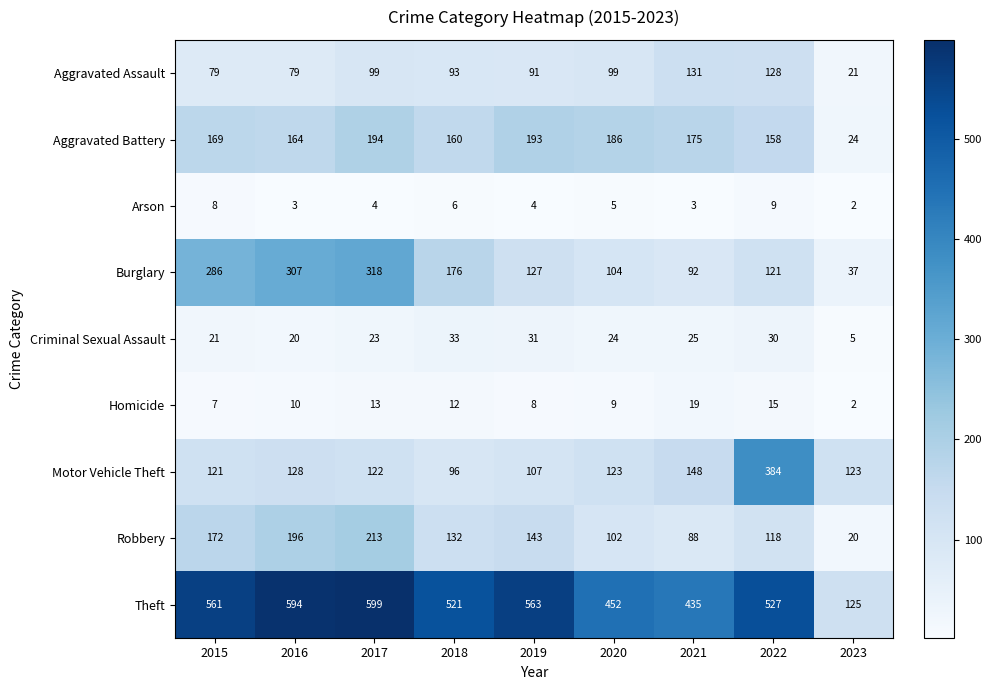

What is the sum of the Motor Vehicle Theft values at 2015 and 2018?

217